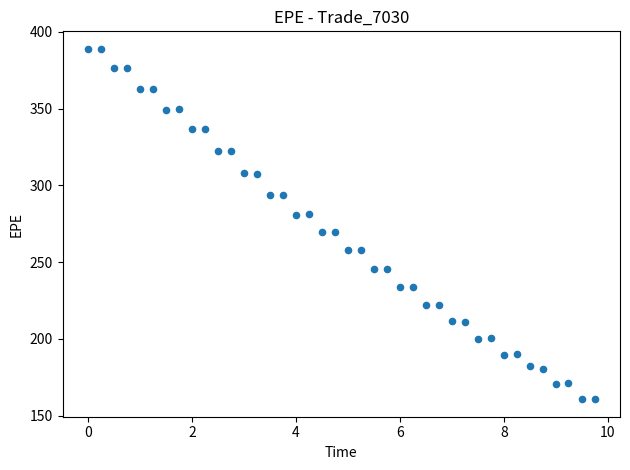

What is the range of X values (max minus min)?

9.7